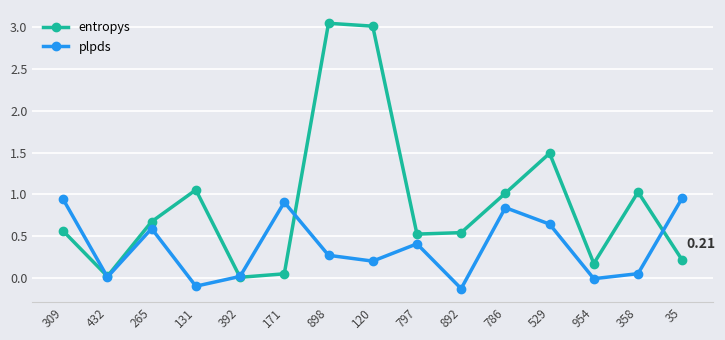

After their last crossing, which series has the higher values: entropys or plpds?

plpds